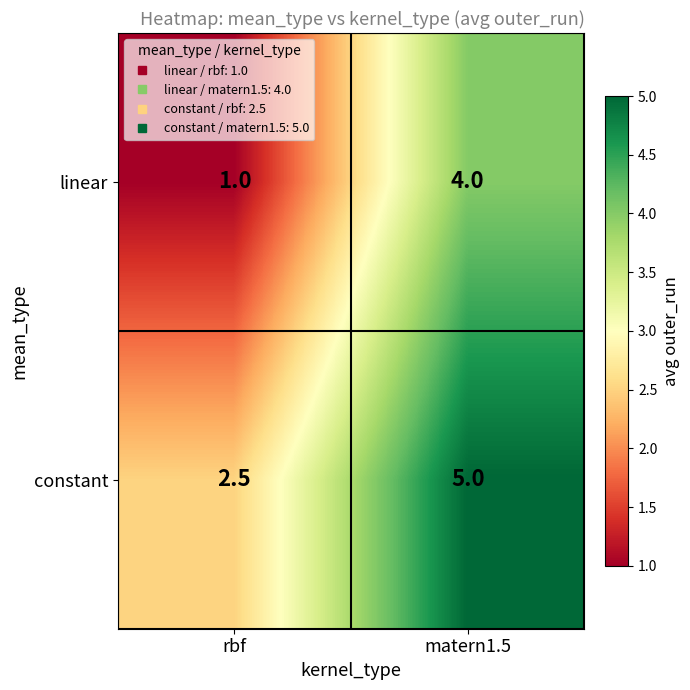

At which category does the chart reach its peak across all series?

matern1.5